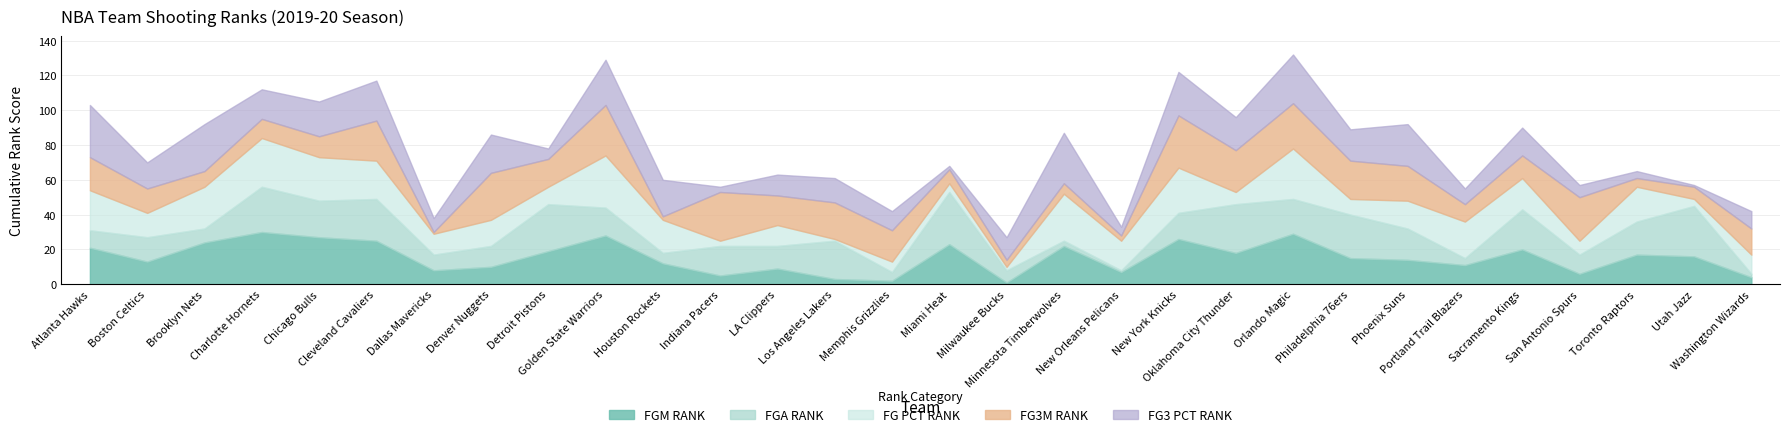

The value of FGA_RANK at Sacramento Kings is 31. True or false?

False